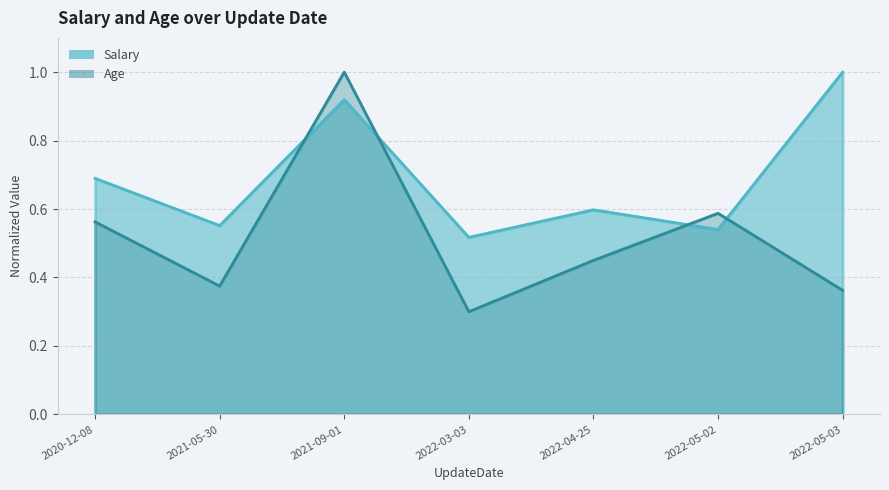

Is it true that Salary equals 0.4 at 2022-05-02?

False